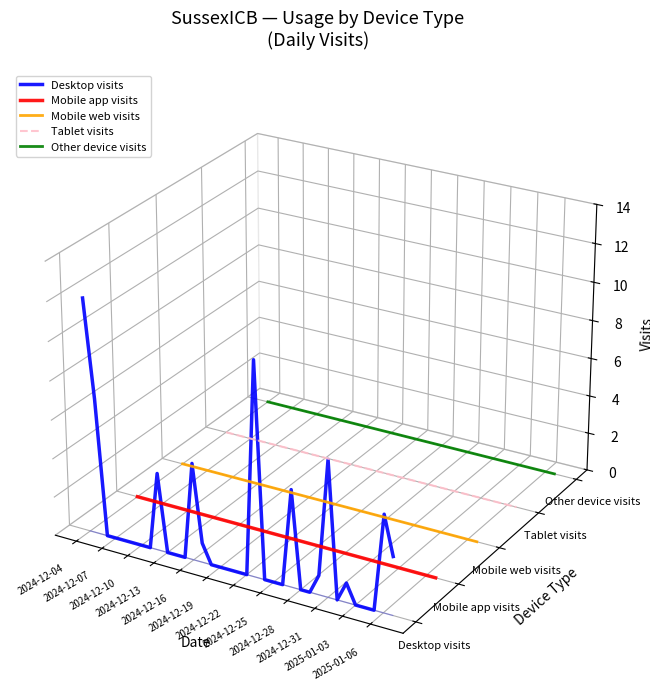

Is it true that Other device visits equals -0.0 at 2024-12-13?

True